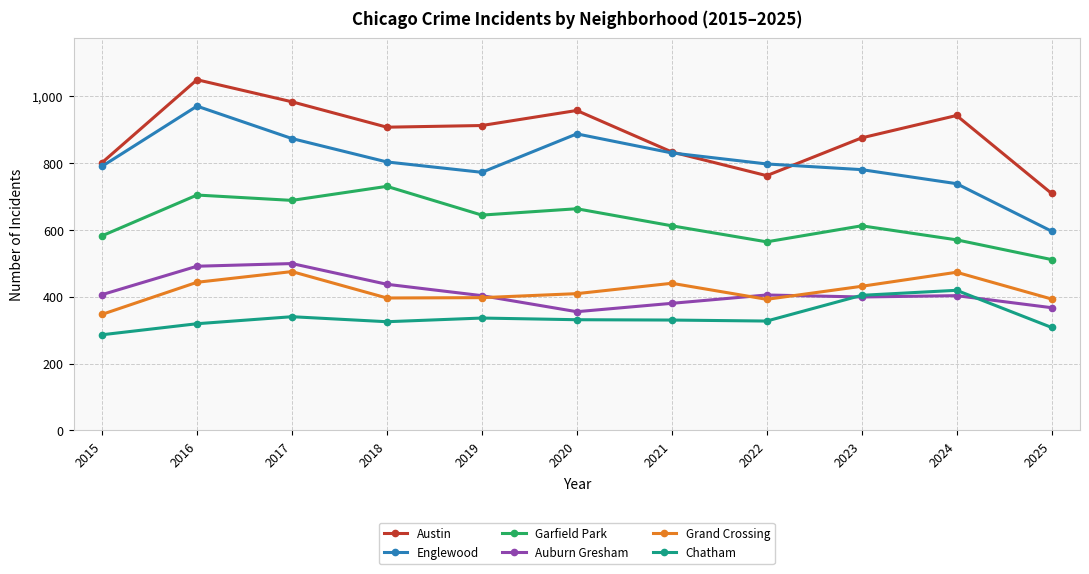

How many values in the Englewood series are below 797?

5